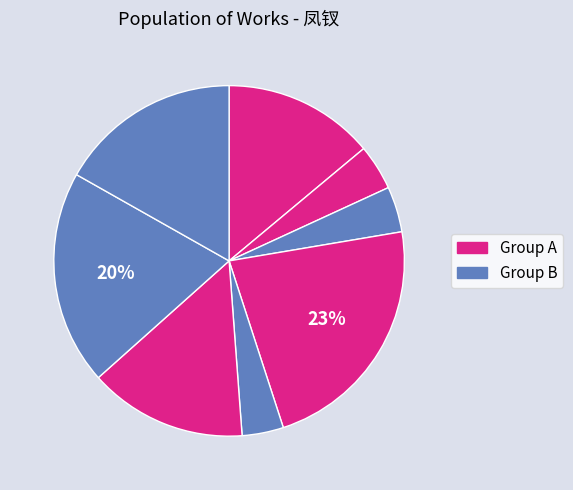

How many slices are in this pie chart?

8